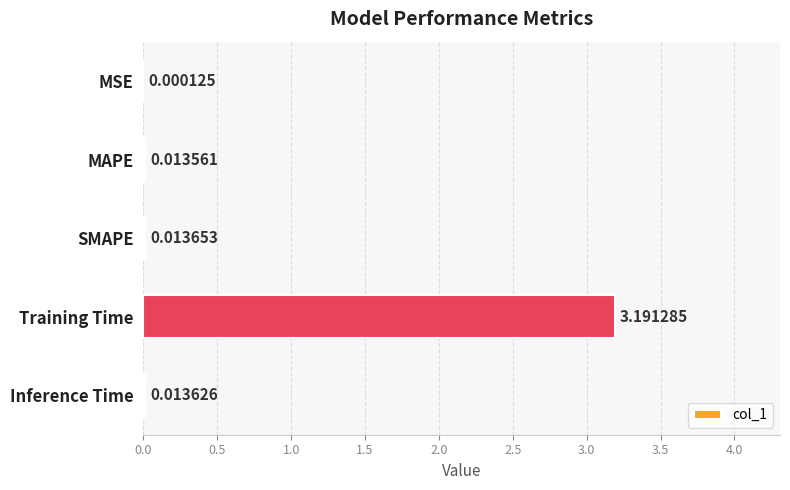

Between Inference Time and SMAPE, which is larger?

SMAPE